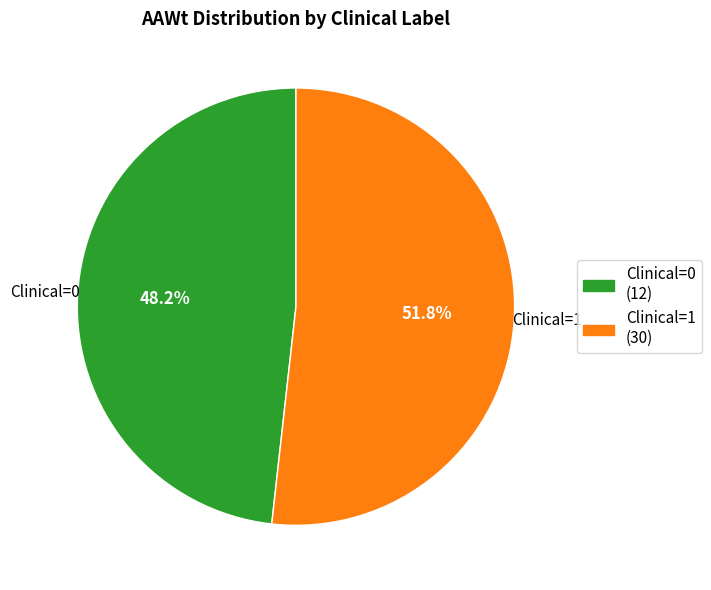

True or false: Clinical=0 accounts for 9% of the total.

False